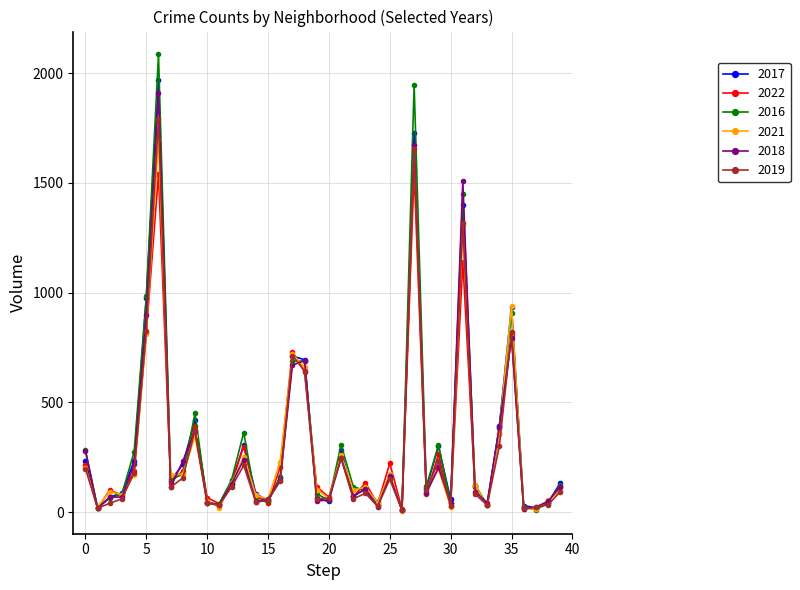

What are all the series names shown in the legend?

2017, 2022, 2016, 2021, 2018, 2019